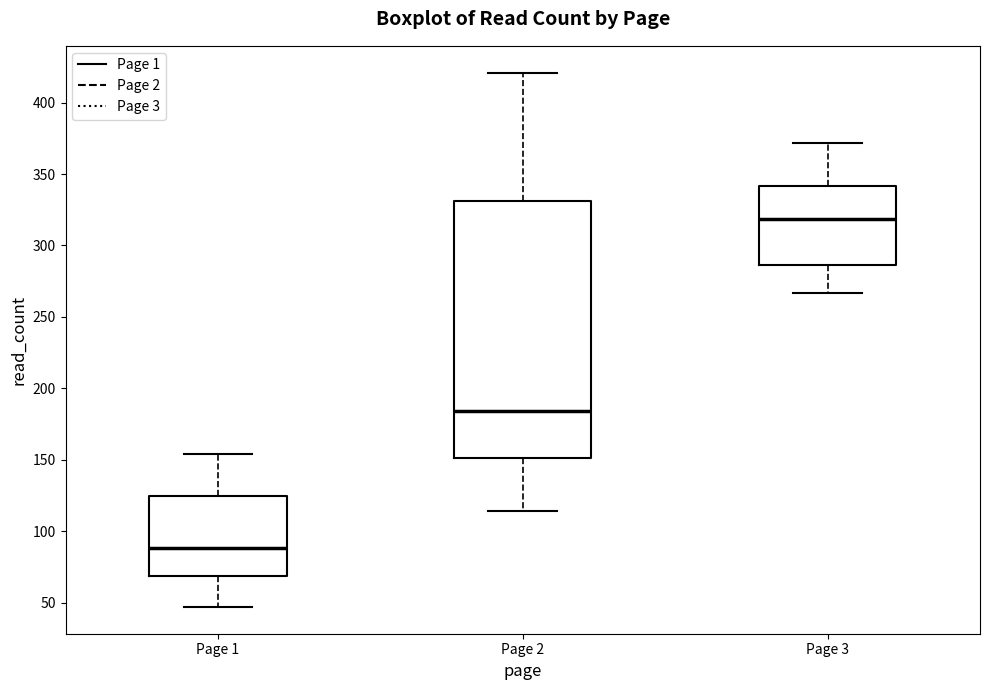

Reading left to right, read every box against the y-axis: the position of its median line, the range the box covers, and the ends of its whiskers. The values are not printed on the chart, so give them approximately, as read against the axis.

Page 1: median 90, box 70 to 125, whiskers 45 to 155
Page 2: median 185, box 150 to 330, whiskers 115 to 420
Page 3: median 320, box 285 to 340, whiskers 265 to 370